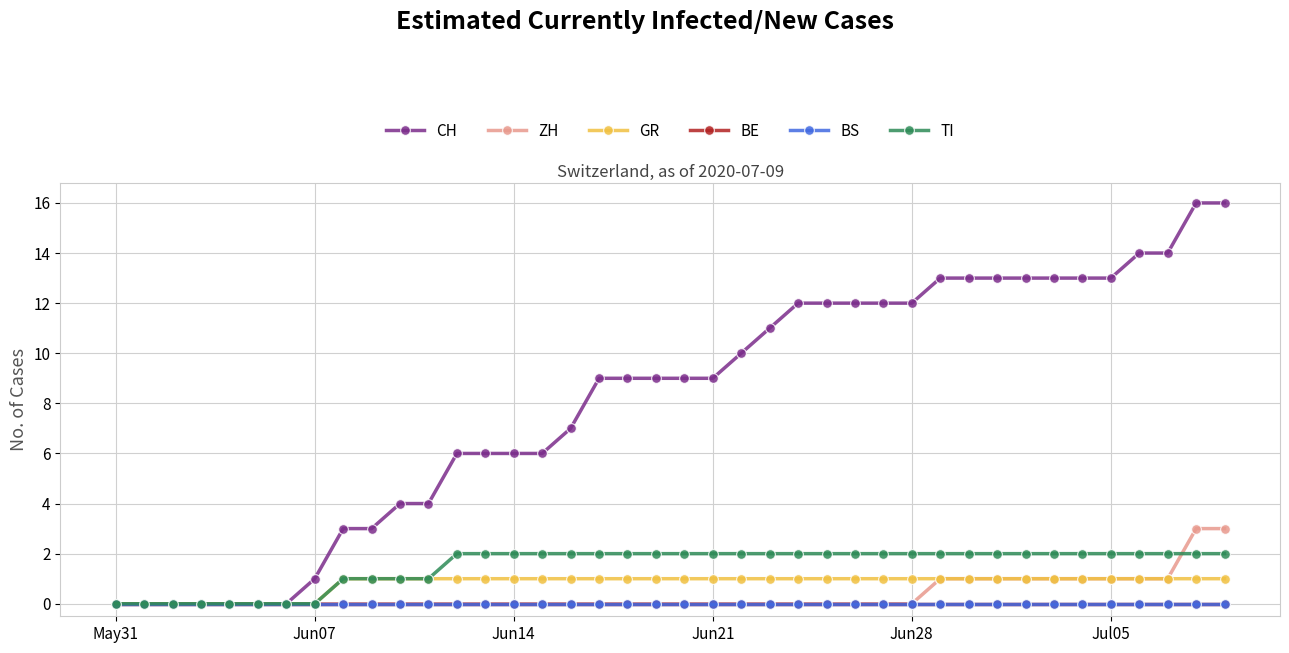

True or false: GR has more than 0 points higher than both neighbors.

False